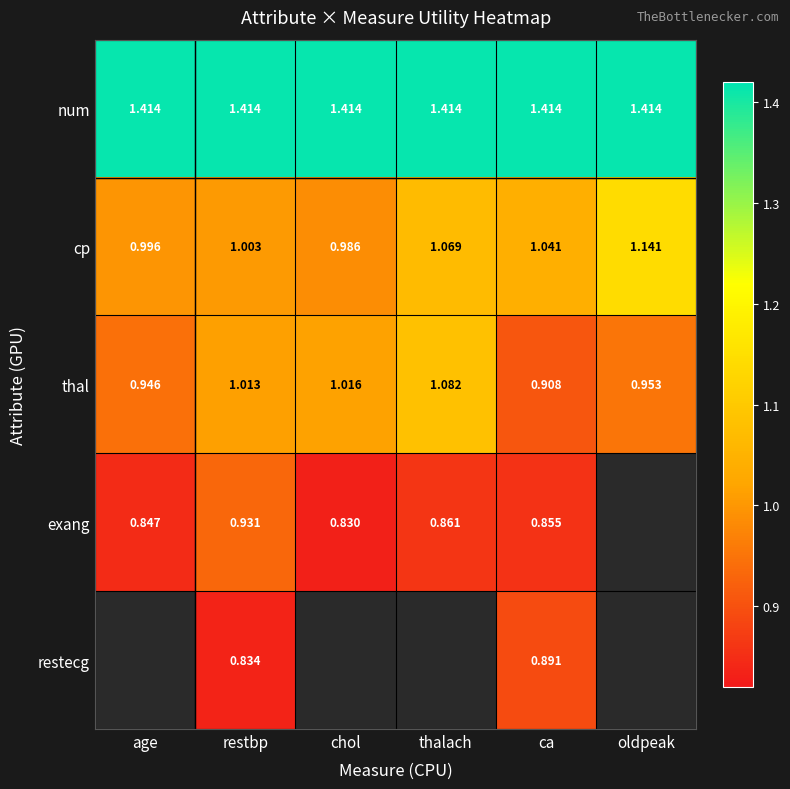

Where is thal nearest to the value 0?

ca